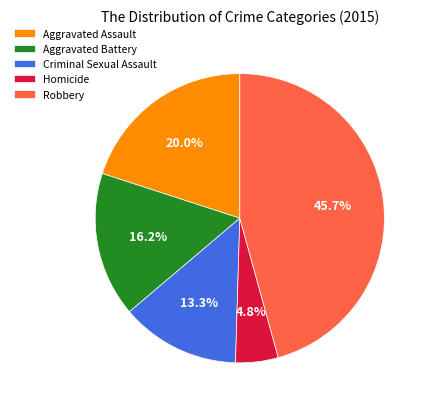

Between Aggravated Battery and Aggravated Assault, which is larger?

Aggravated Assault